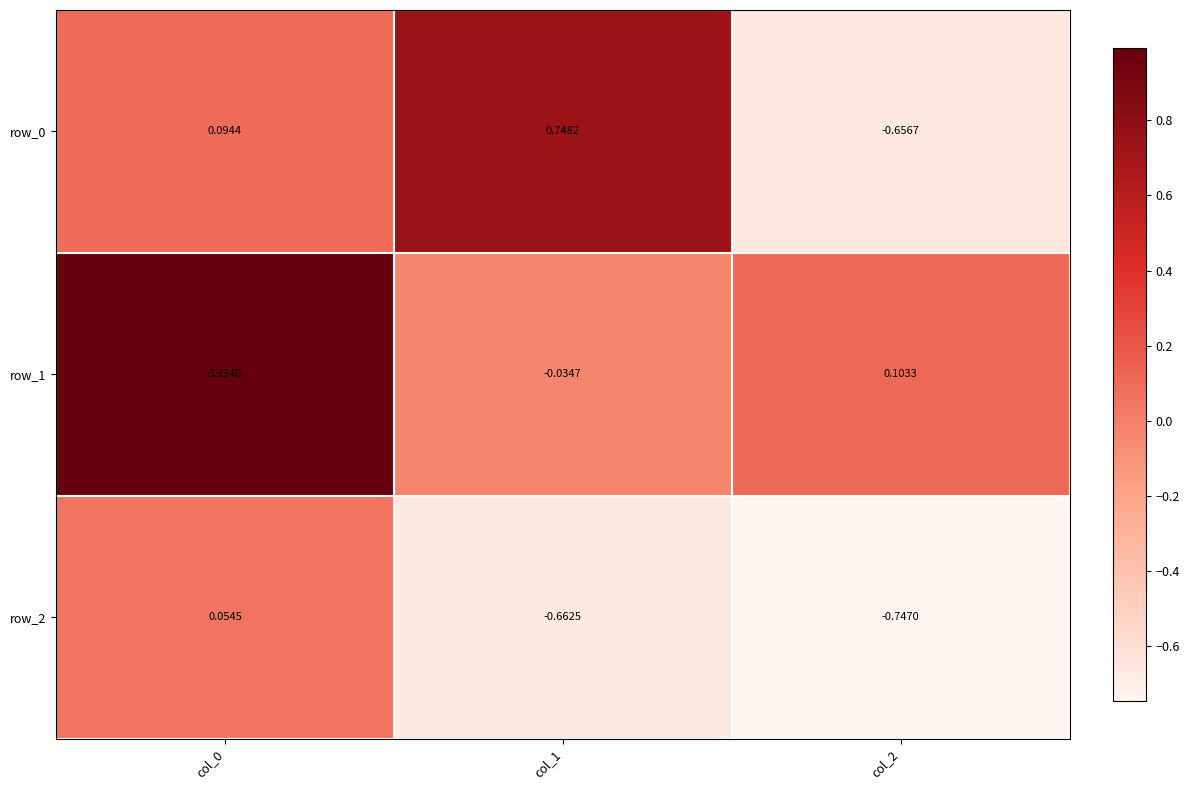

Is the value of row_0 at col_2 greater than the value of row_2 at col_2?

Yes